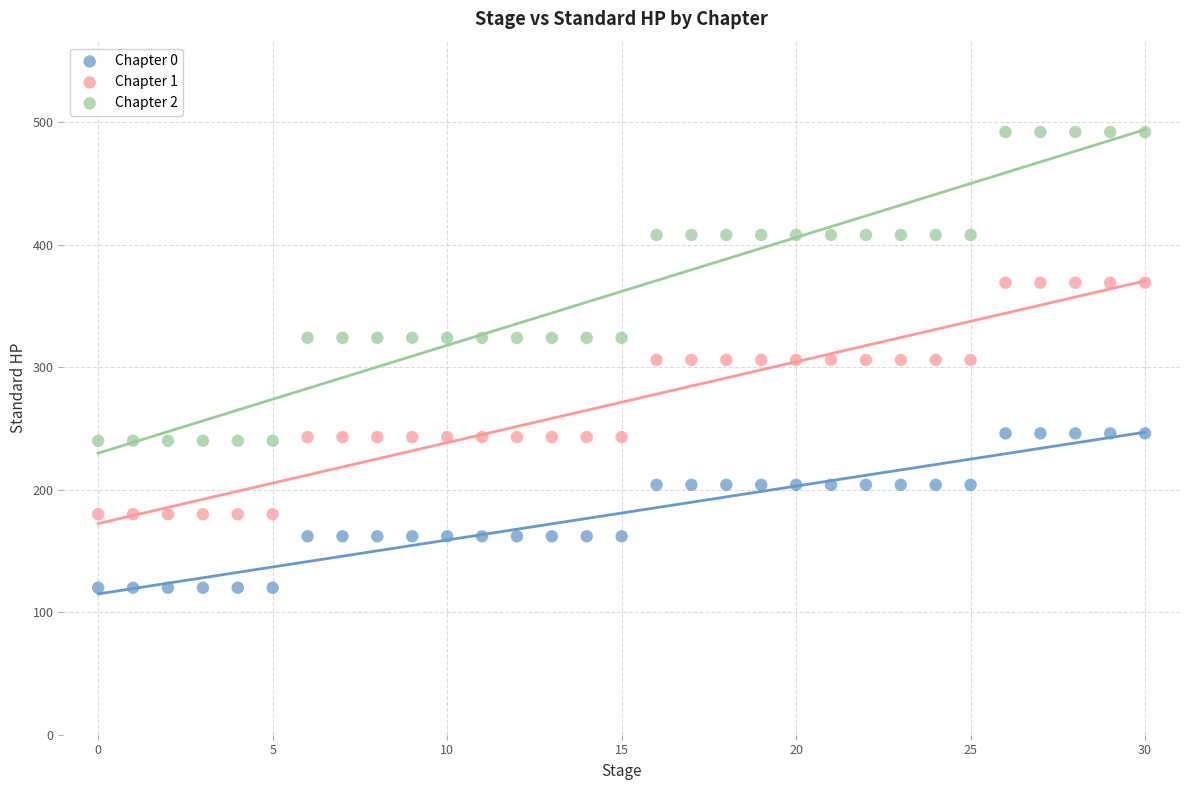

Which series has the largest Y range (max minus min)?

Chapter 2